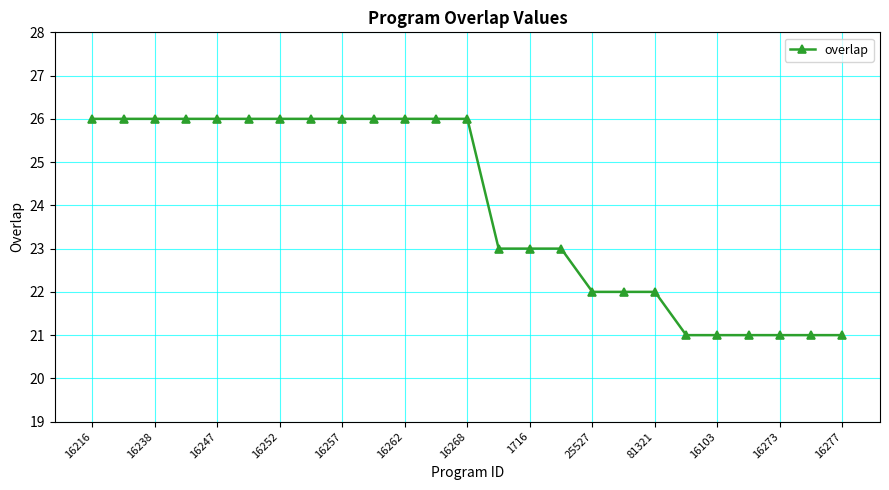

What is the average value?

24